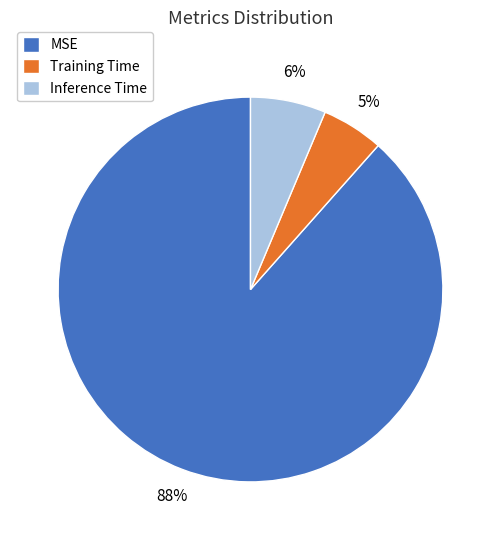

Count the number of slices in the pie.

3